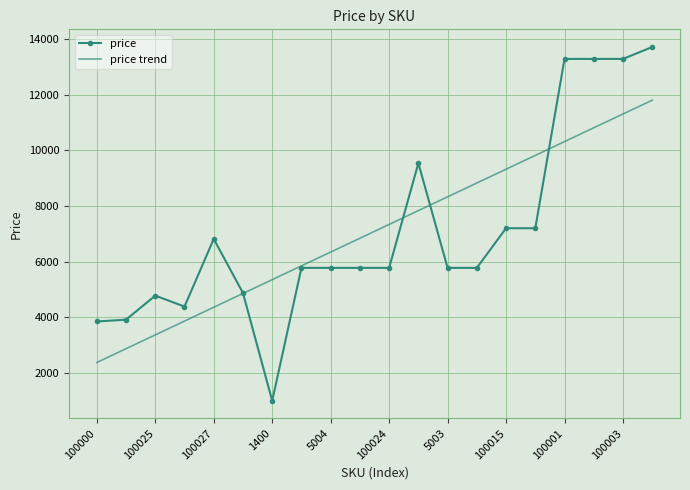

What is the difference between the maximum and second lowest values in the price trend series?

8930.3